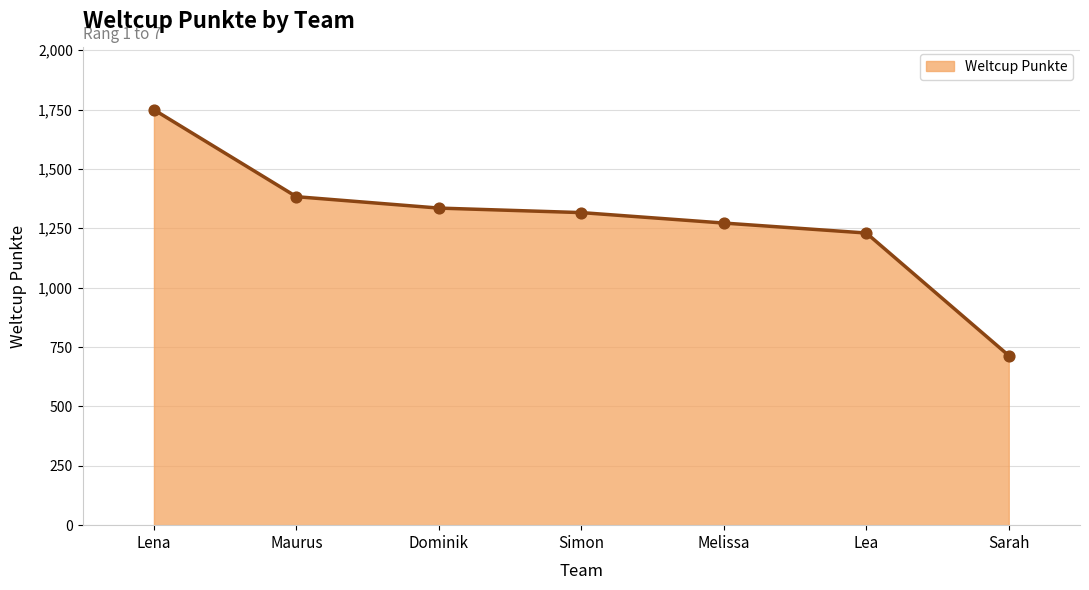

What is the change in value from Simon to Sarah?

-602